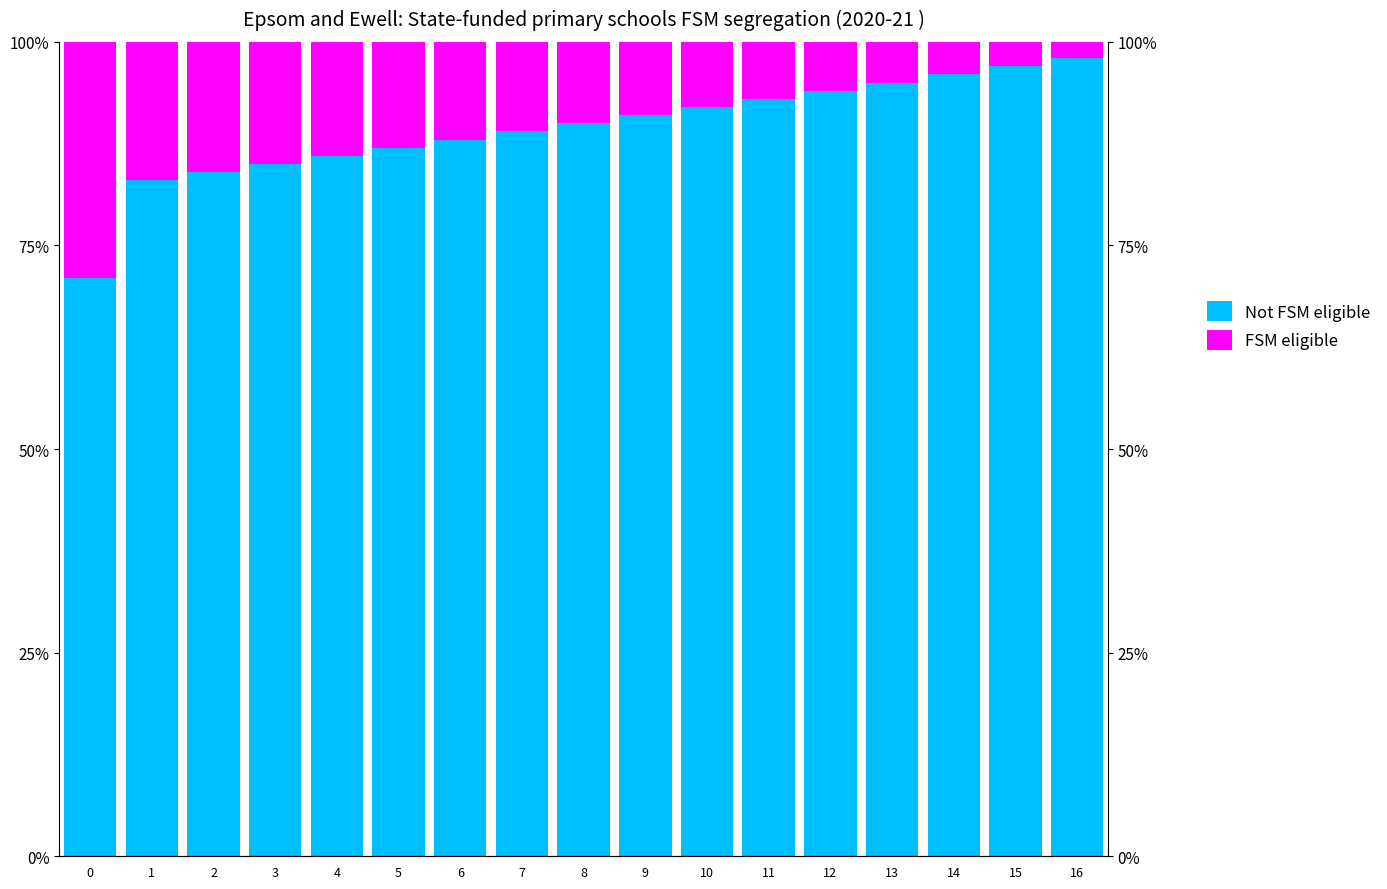

At which label does Not FSM eligible first exceed 90?

9